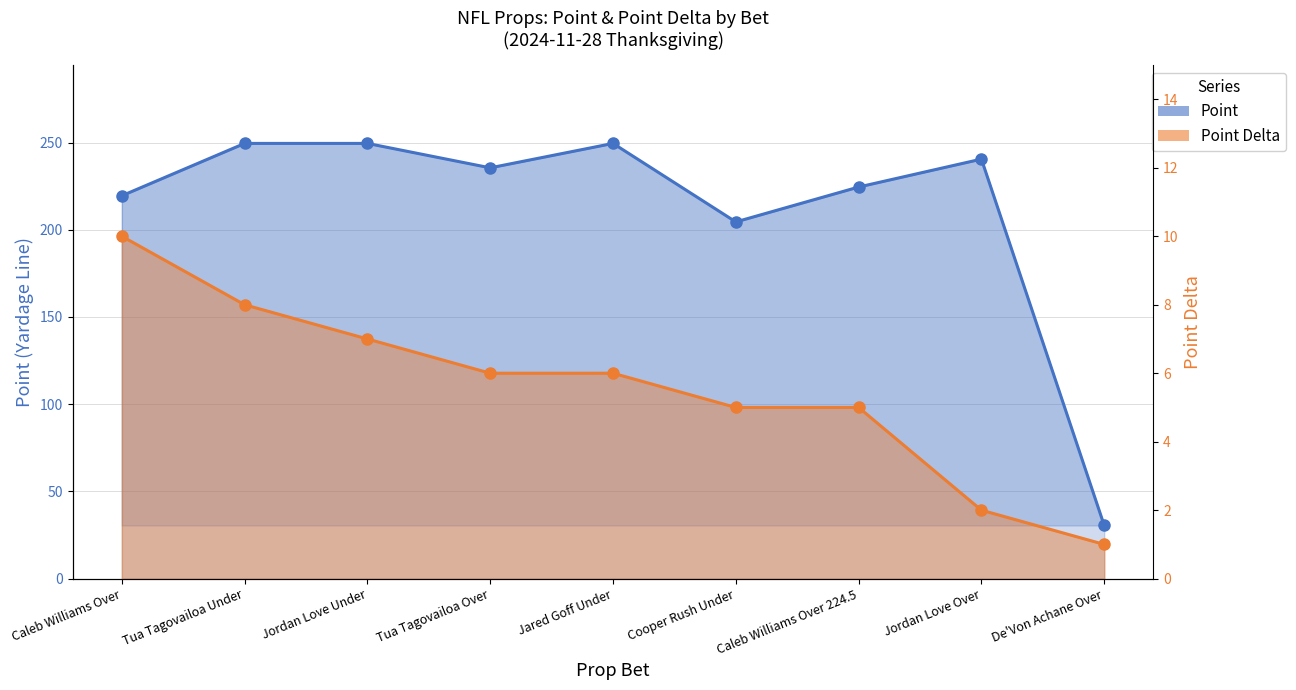

Reading left to right, list all the values displayed in this chart.

Point: 219.5	249.5	249.5	235.5	249.5	204.5	224.5	240.5	30.5
Point Delta: 10.0	8.0	7.0	6.0	6.0	5.0	5.0	2.0	1.0